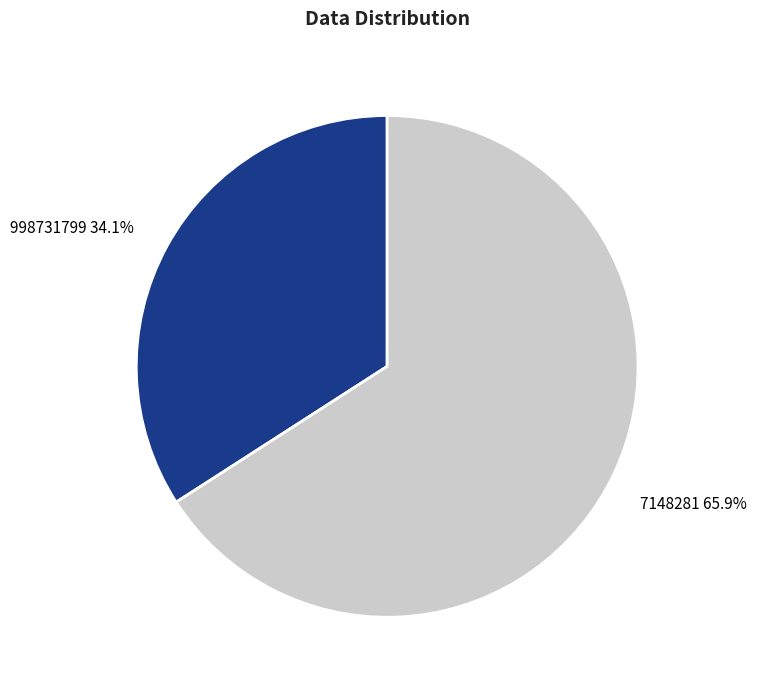

Between 998731799 and 7148281, which is larger?

7148281